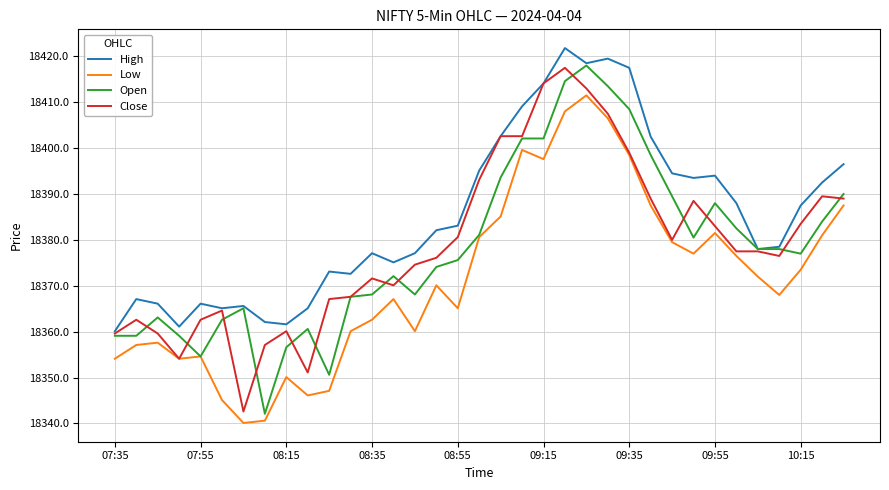

Which series has the largest total across all categories?

High